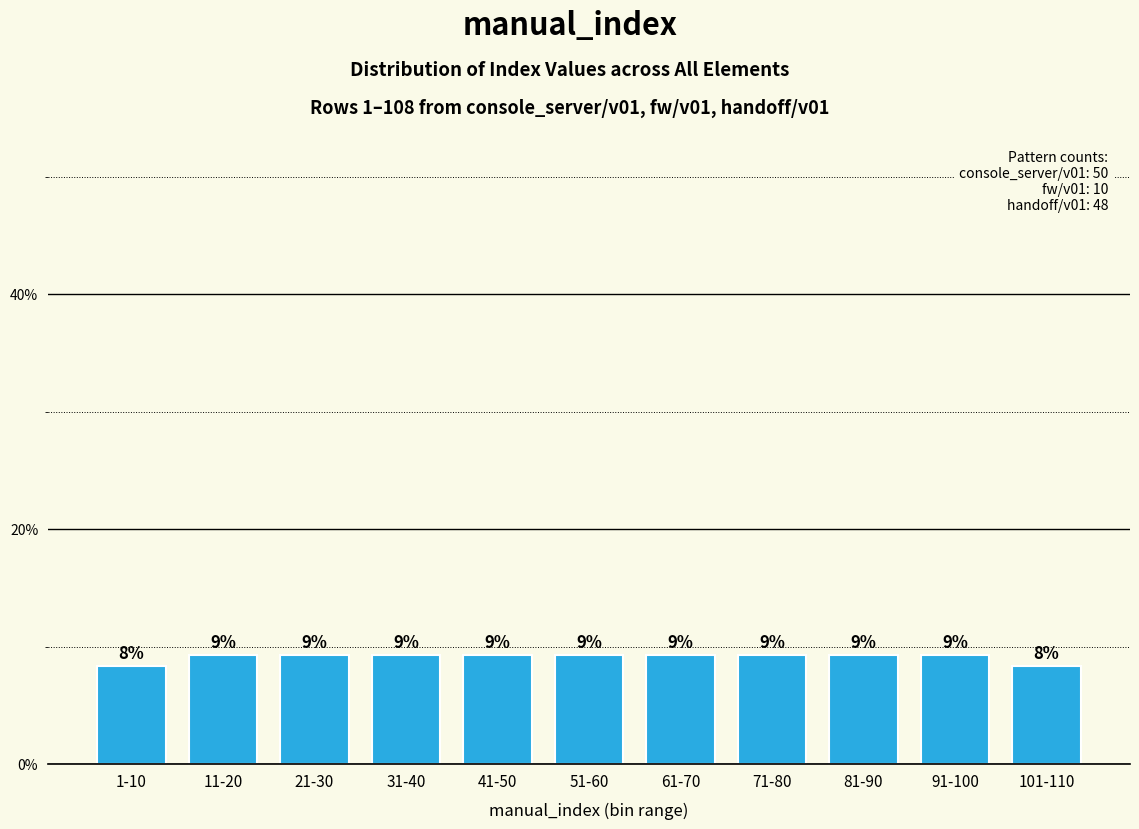

How many bars are there in total?

11